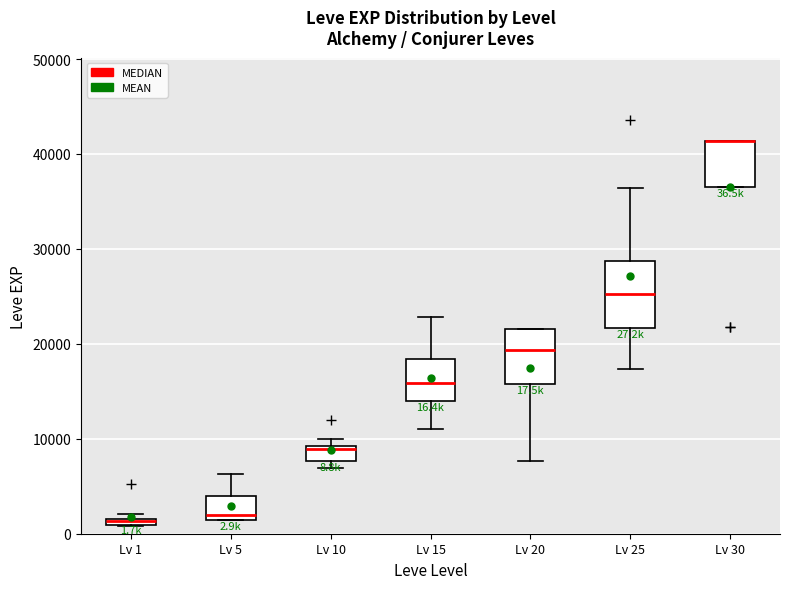

Which box is the tallest, from its lower edge to its upper edge?

Lv 25